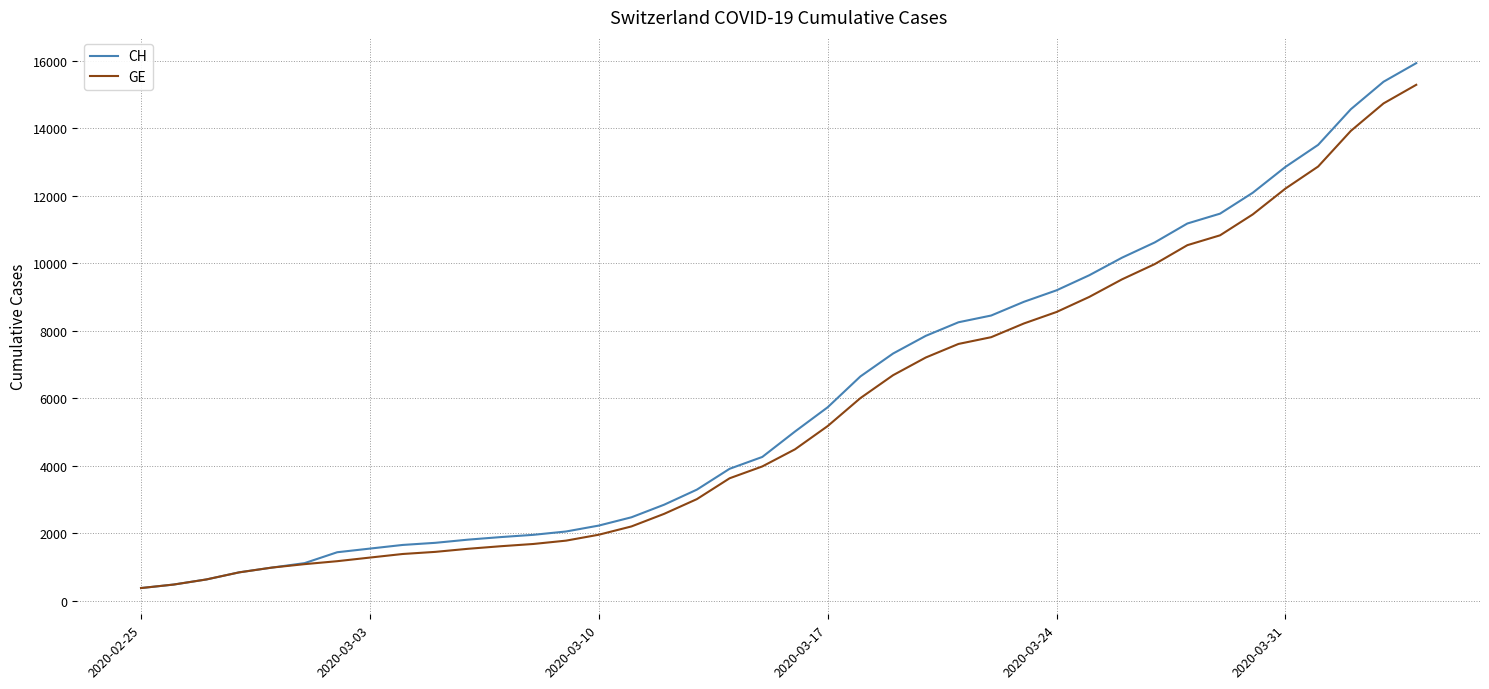

What is the smallest value displayed?

375